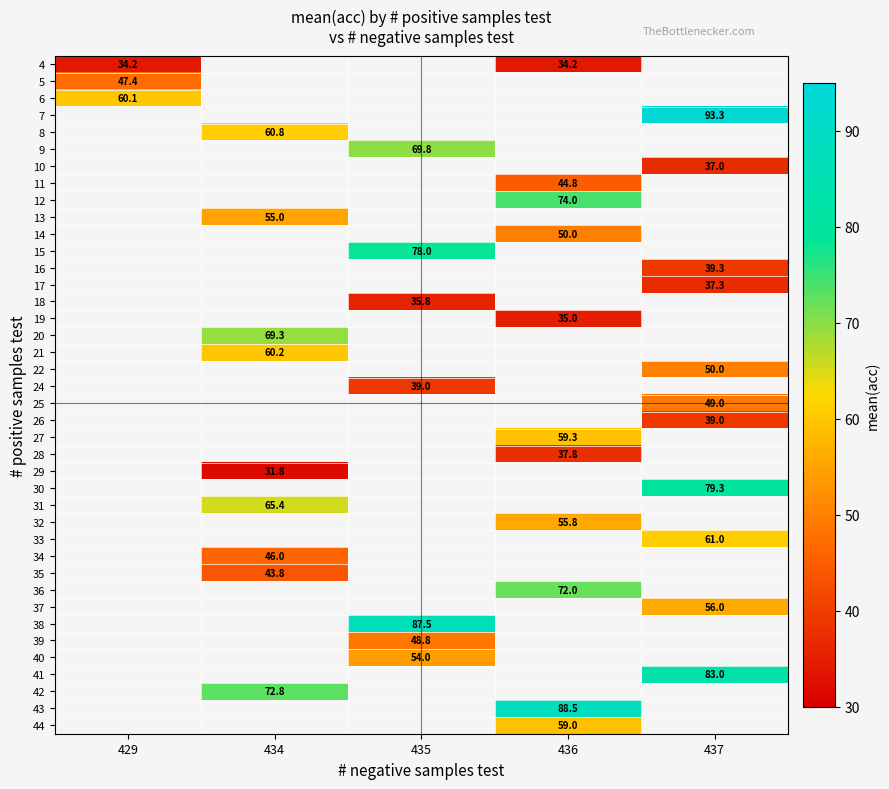

What is the smallest value displayed?

31.8